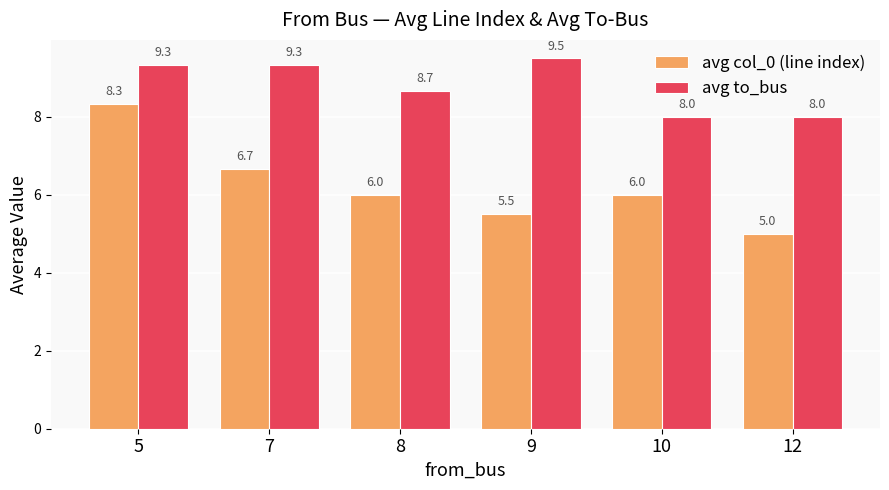

Is it true that avg col_0 (line index) equals 5.5 at 9?

True